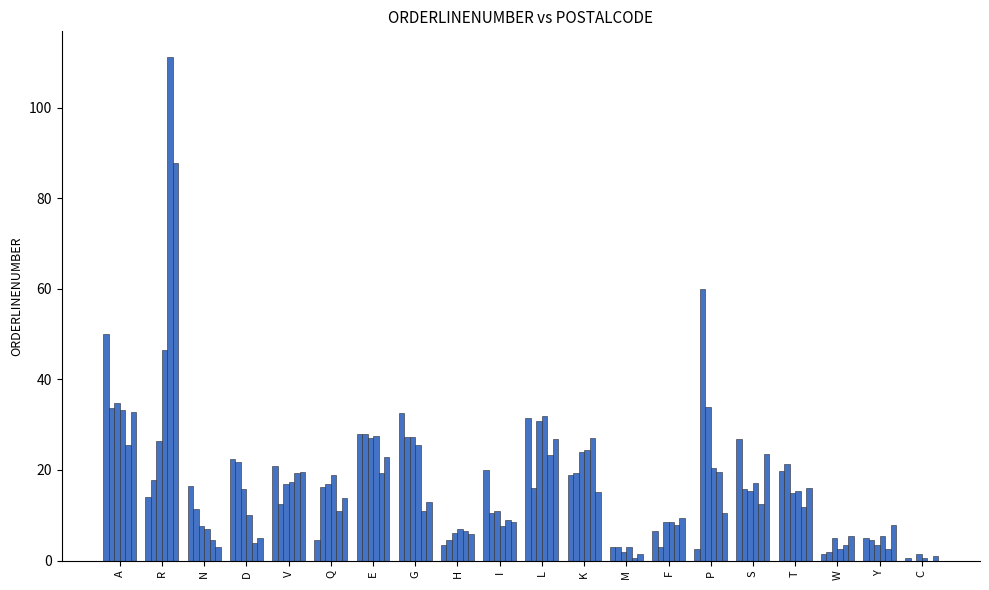

Does the chart contain stacked bars?

No